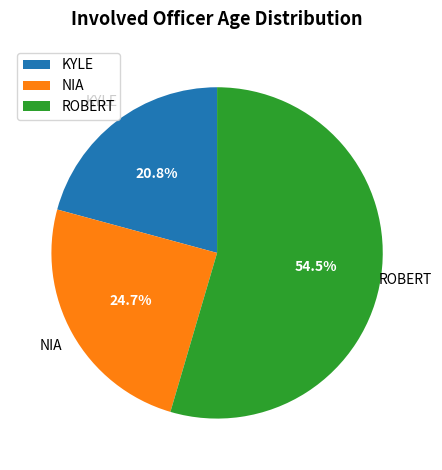

Which slice is the largest?

ROBERT